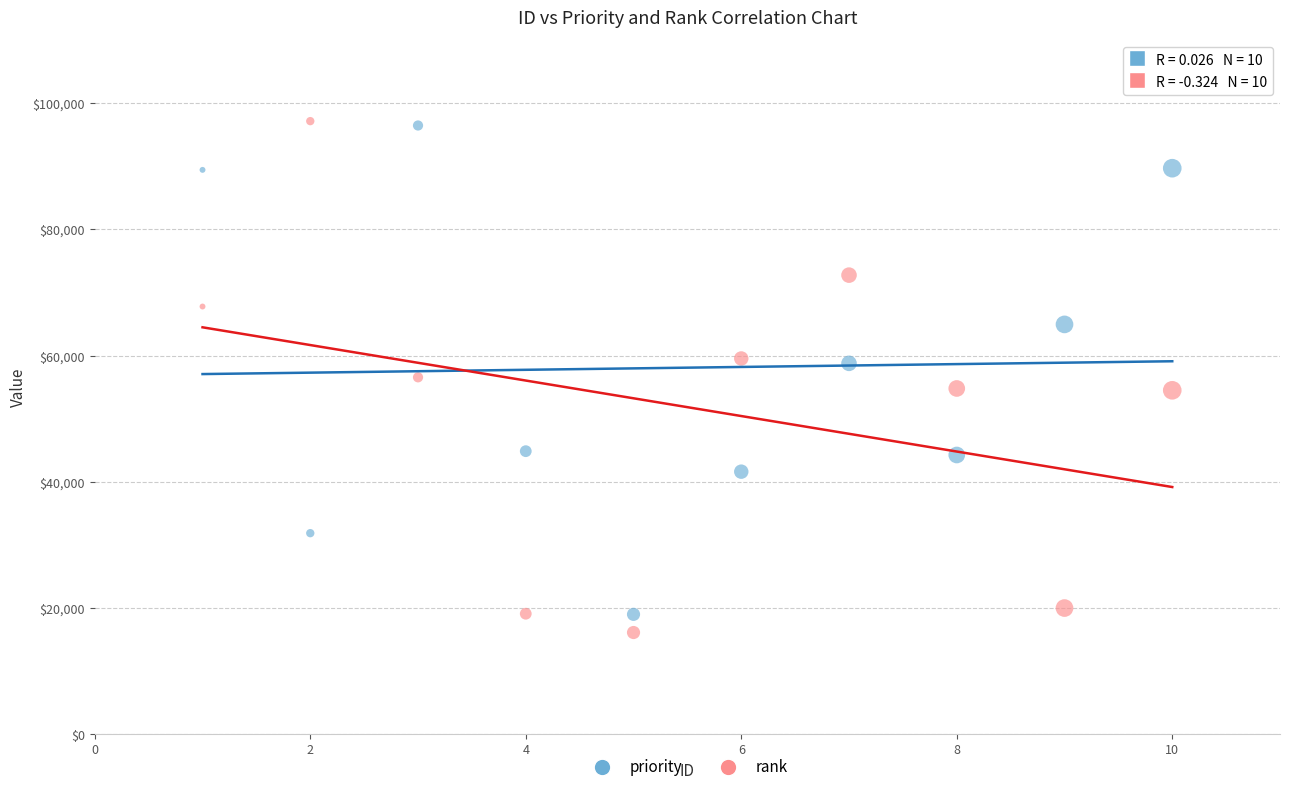

Which series has the widest spread of Y values?

rank